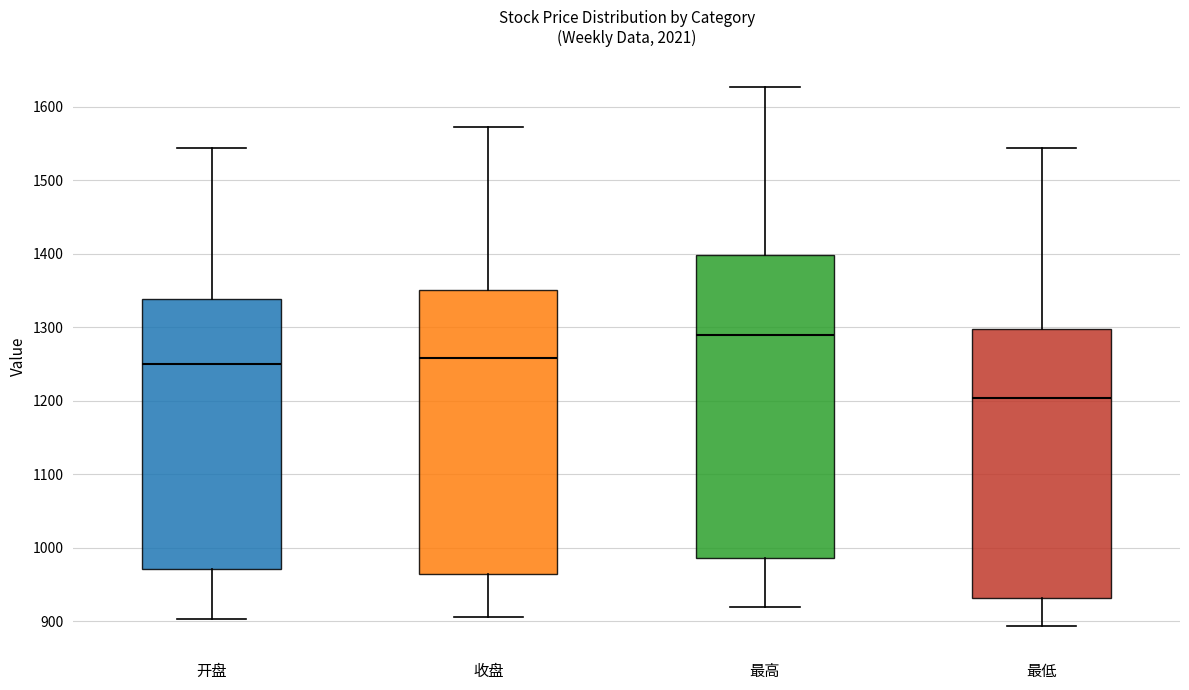

Which box is the tallest, from its lower edge to its upper edge?

最高